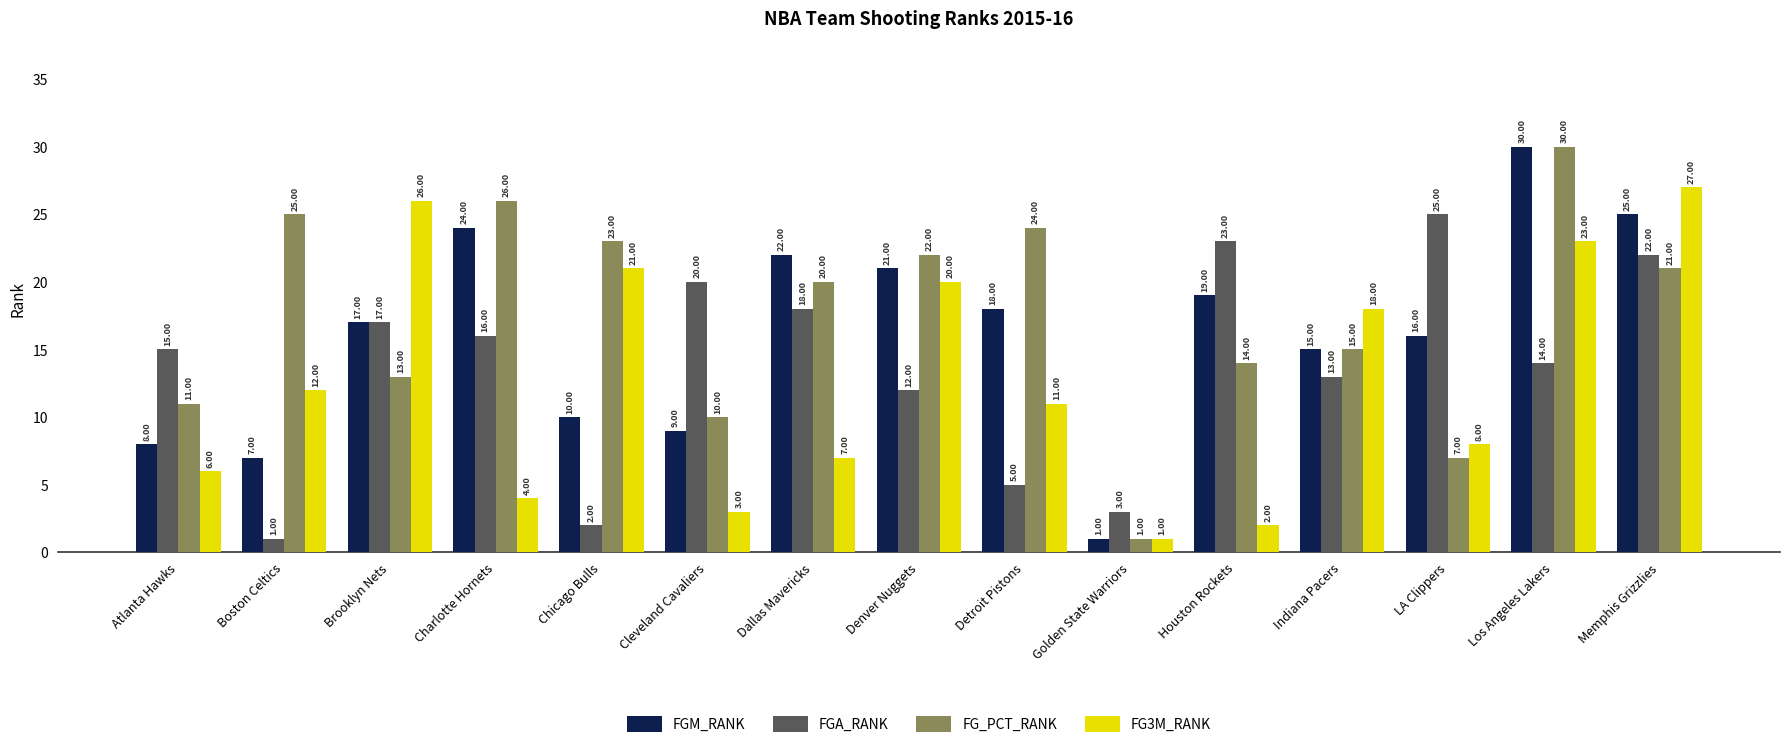

True or false: FGM_RANK has a value of 1 at Golden State Warriors.

True